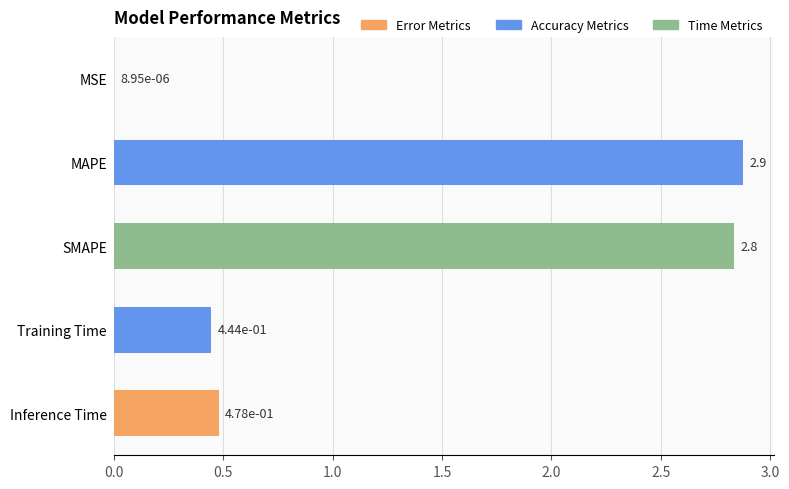

What is the average value?

1.3